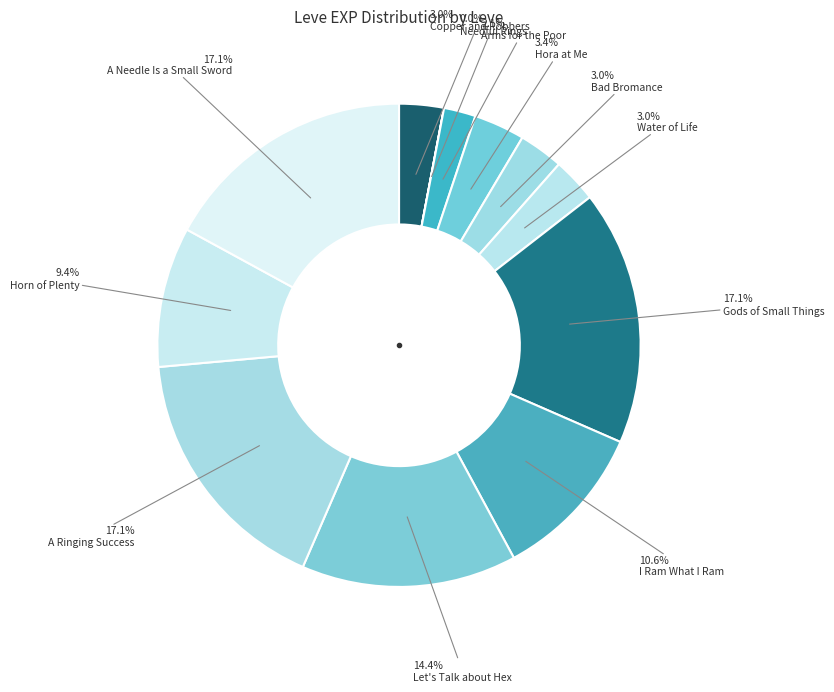

How many segments does this pie chart have?

12